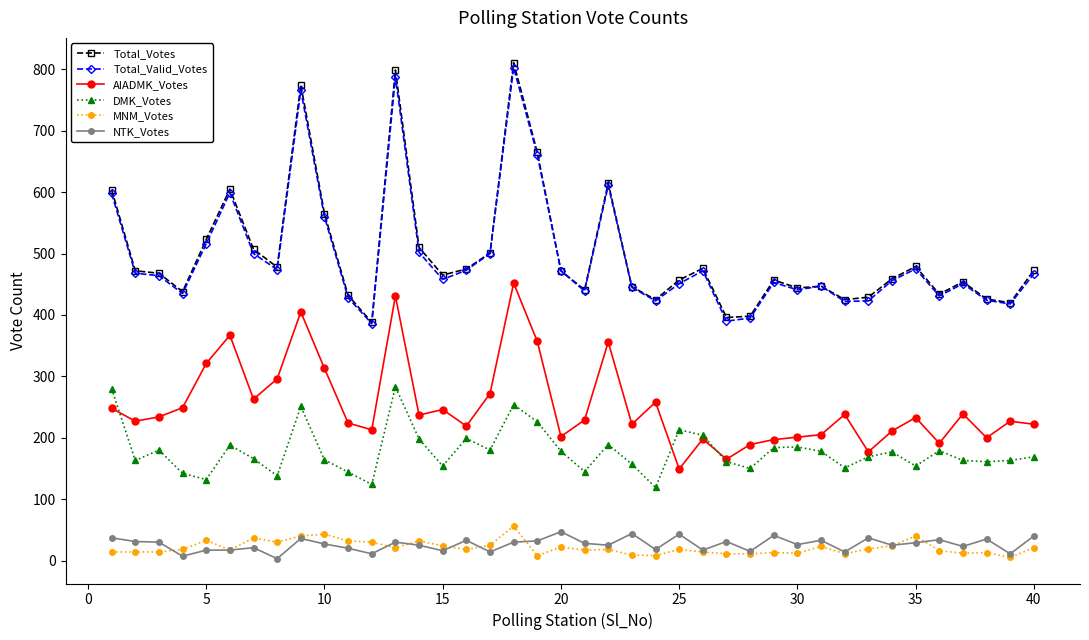

What are all the series names shown in the legend?

Total_Votes, Total_Valid_Votes, AIADMK_Votes, DMK_Votes, MNM_Votes, NTK_Votes